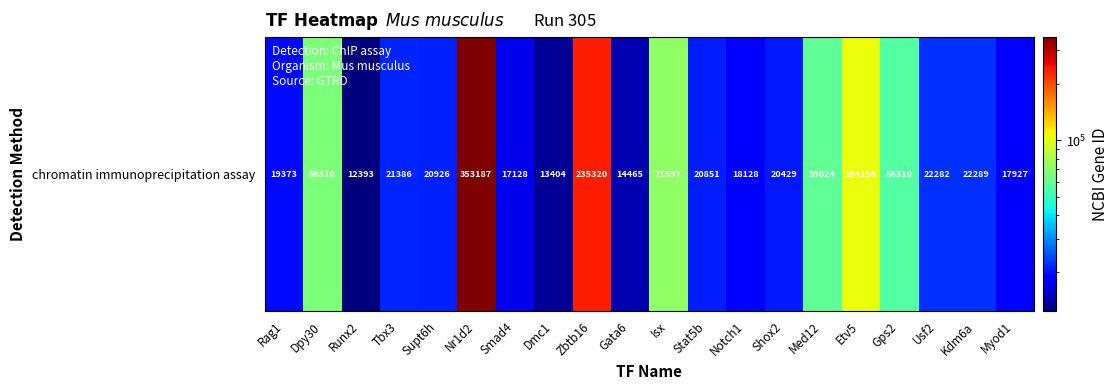

Is it true that the value at Shox2 is 20429?

True